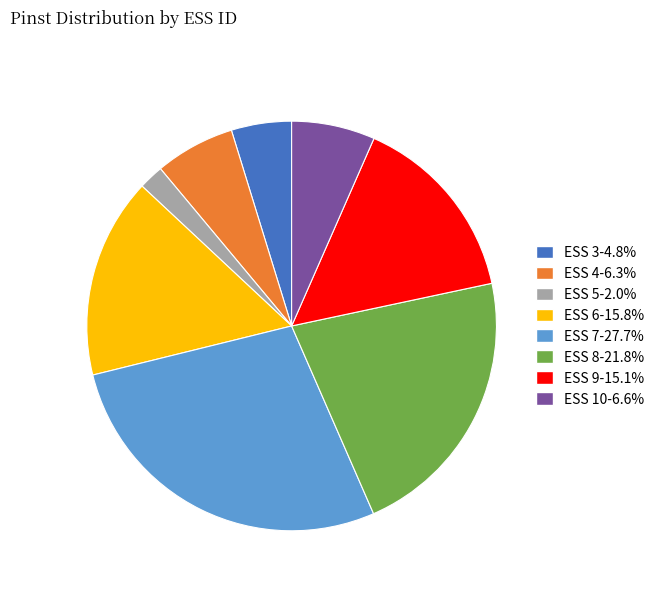

How many segments does this pie chart have?

8